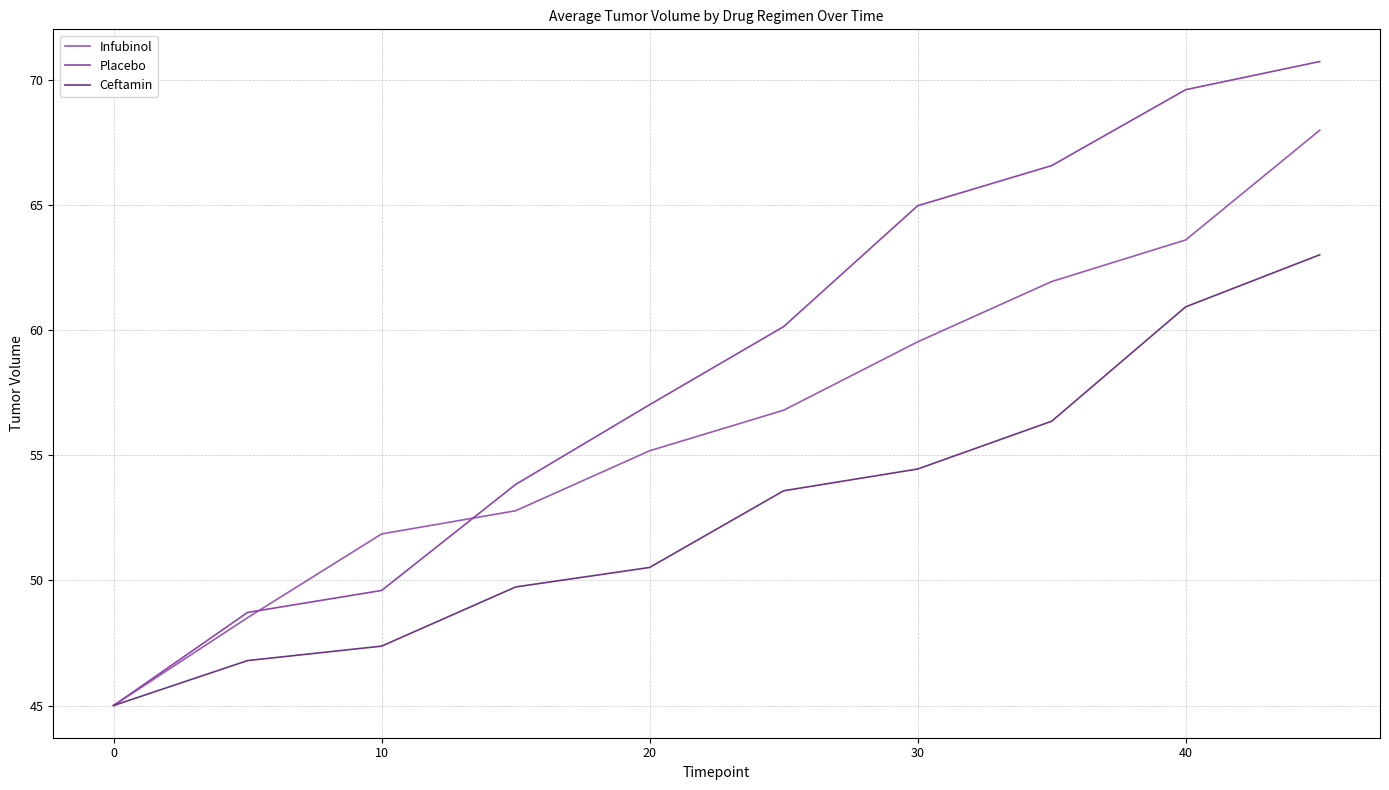

Does the chart display data point markers on the line(s)?

No